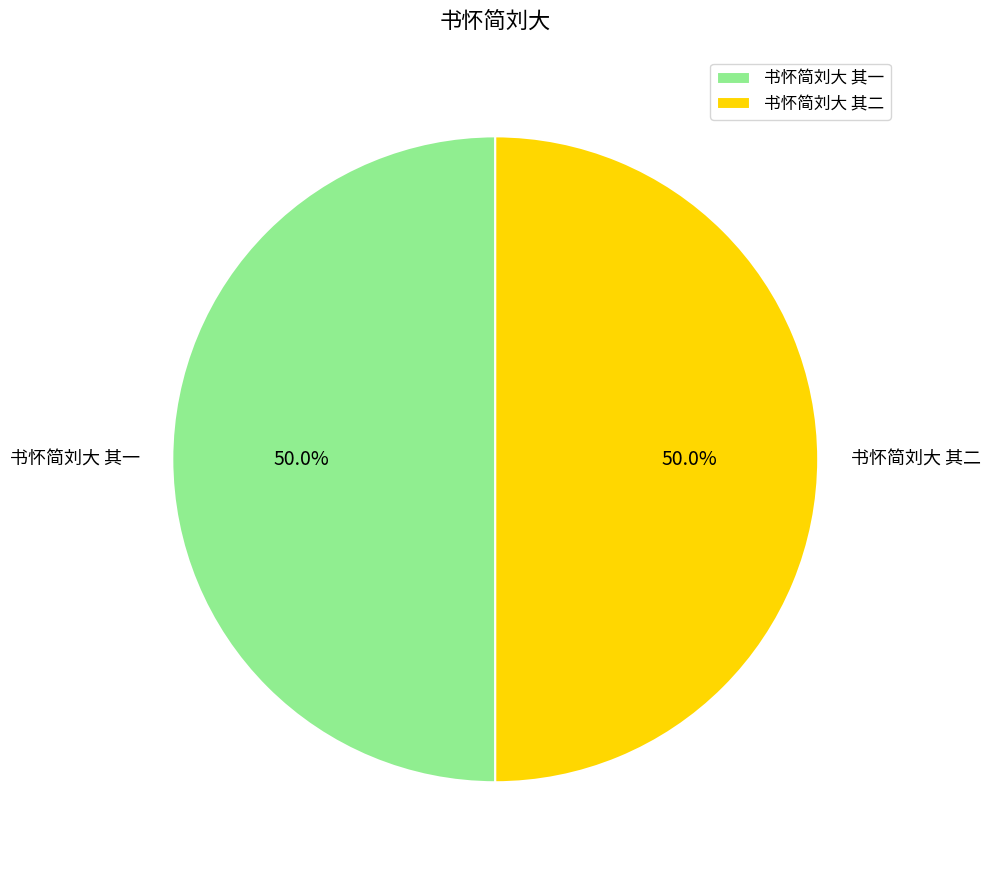

What percentage is NOT represented by 书怀简刘大 其二?

50.0%